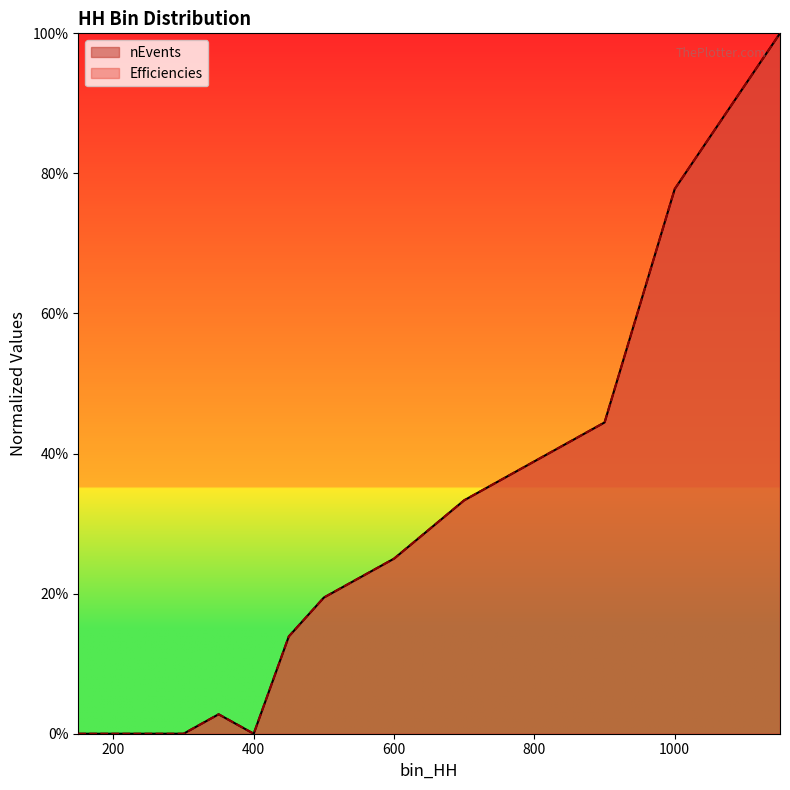

How many values in the Efficiencies series exceed 0?

9